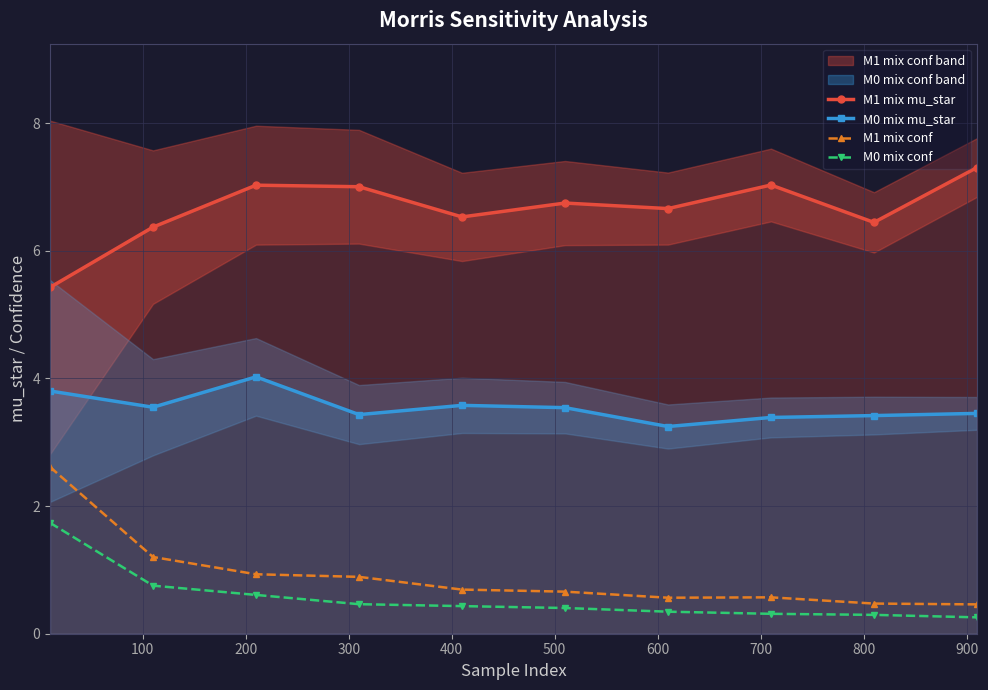

What is the highest value of the M0 mix mu_star series?

4.0